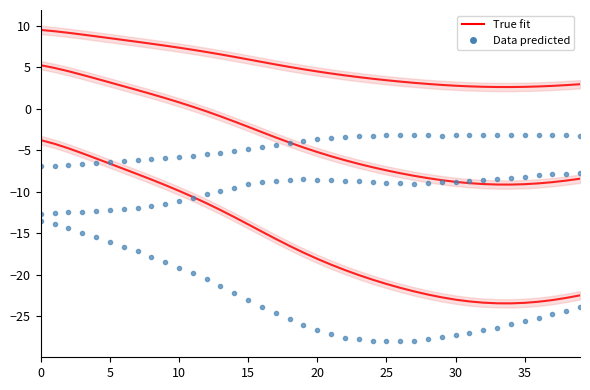

Which series changed the most between 0 and 34?

True fit